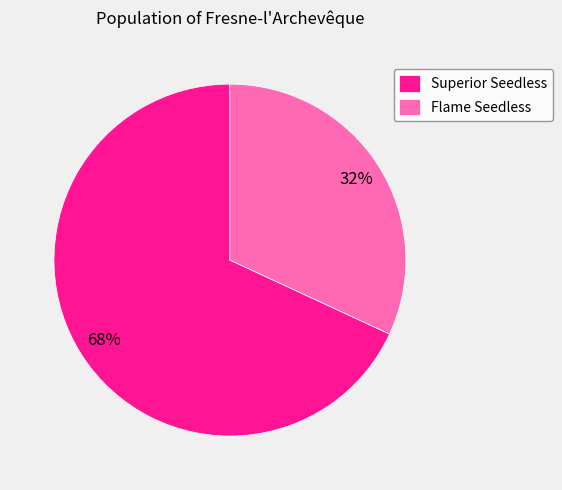

Count the number of slices in the pie.

2